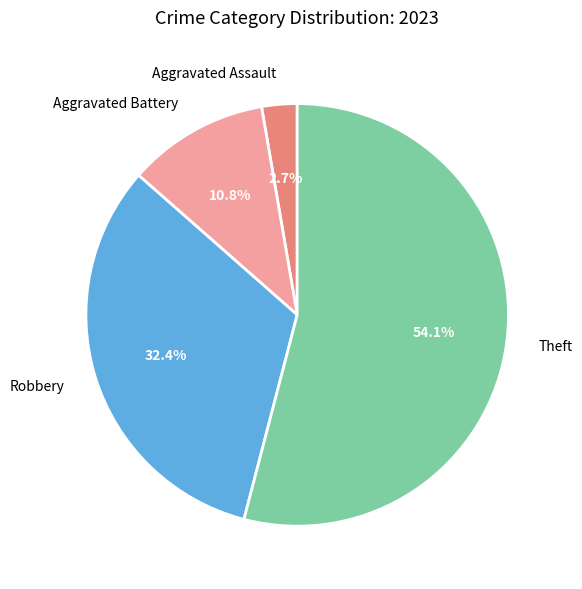

Between Aggravated Battery and Aggravated Assault, which is larger?

Aggravated Battery